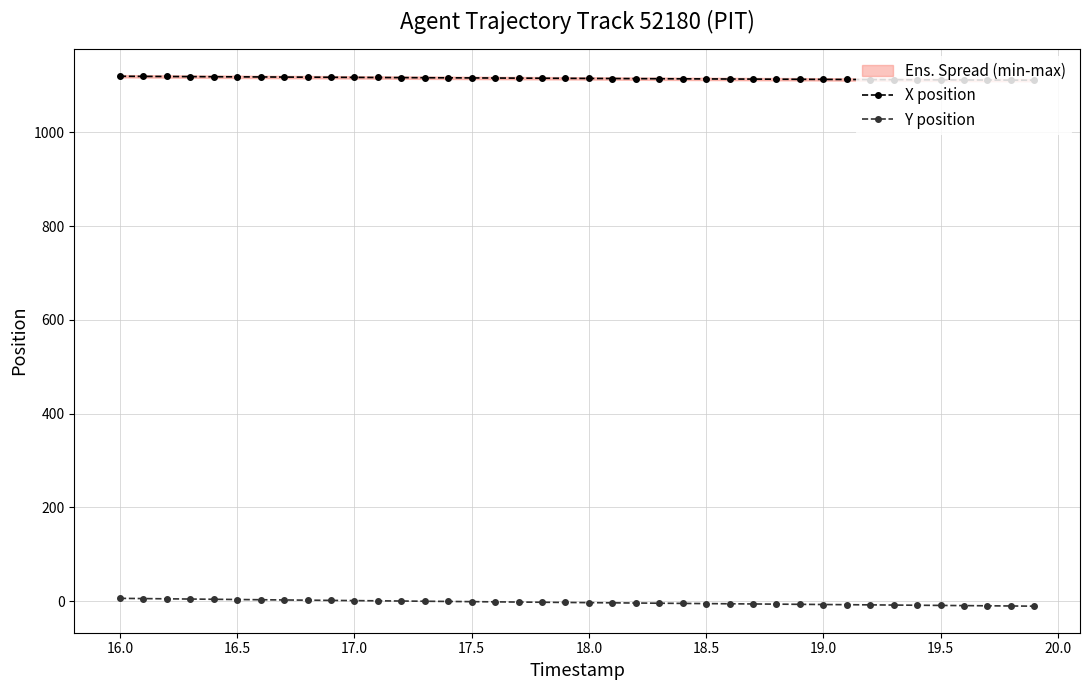

What is the highest value of the X position series?

1119.3